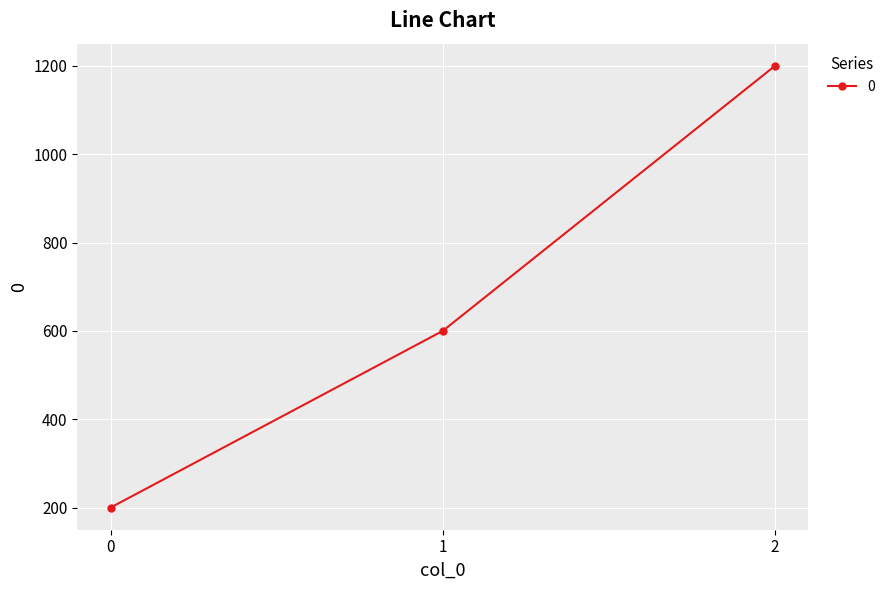

Reading left to right, extract all data points from this chart.

200	600	1200